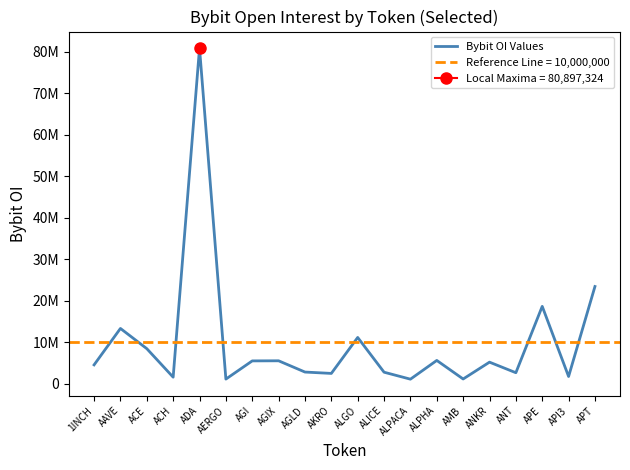

What is the approximate value at ACE, to the nearest 100?

8503300